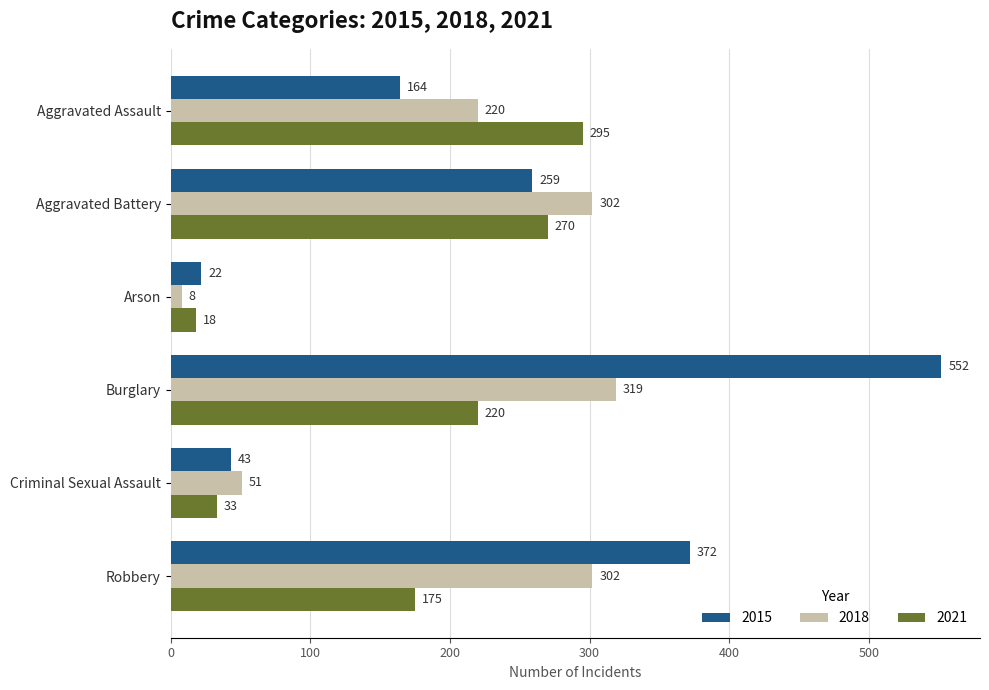

What is the total value across all series at Burglary?

1091